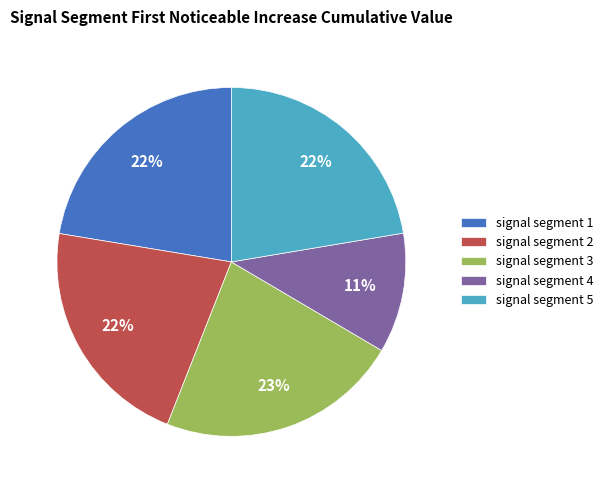

To the nearest percent, what is the combined percentage of signal segment 3 and signal segment 5?

45%